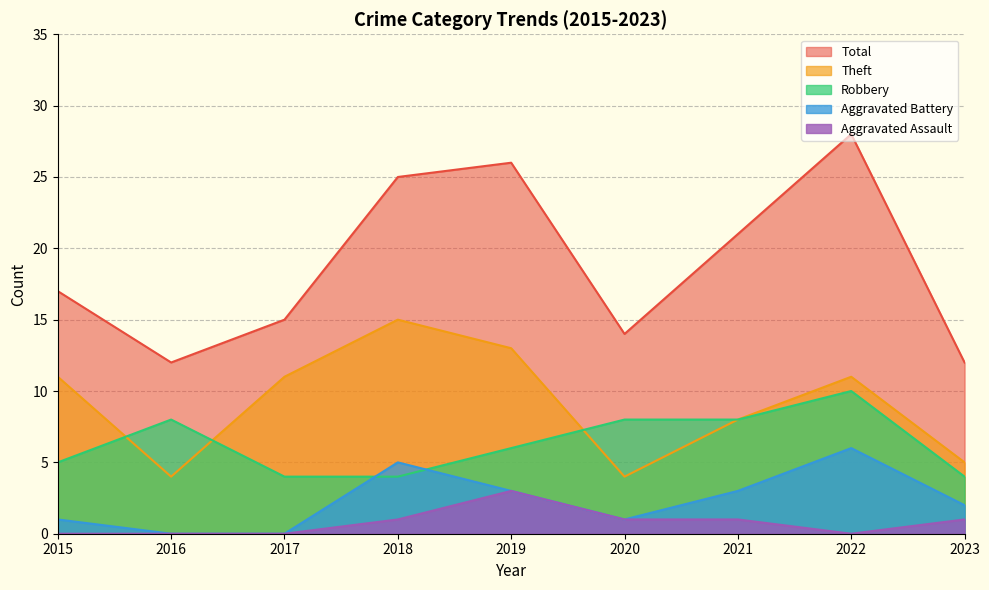

What is the spread (max minus min) of values at 2015?

17